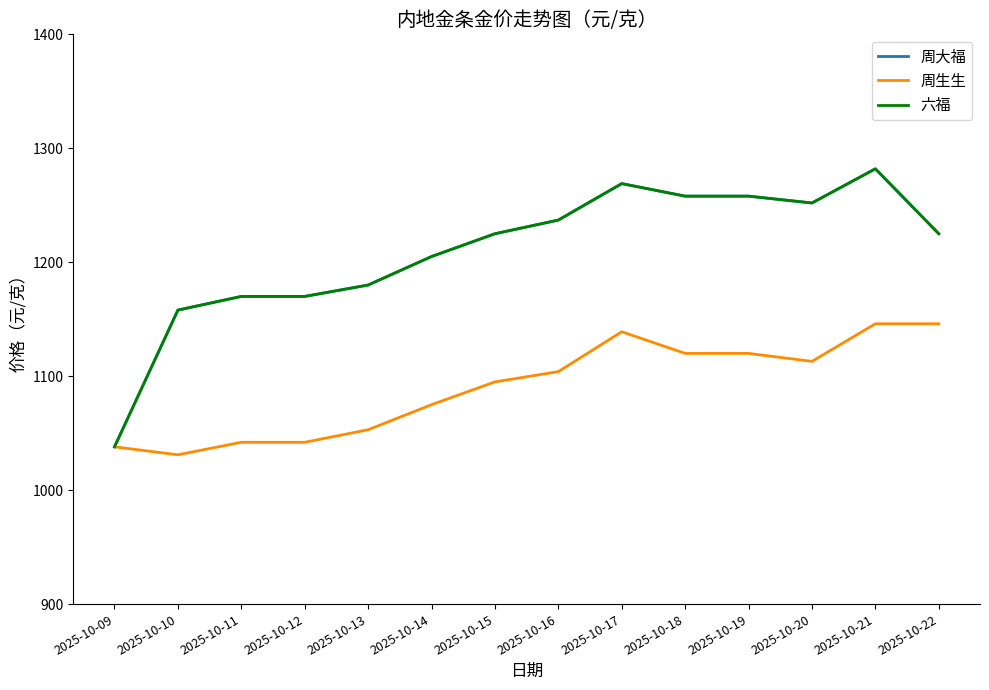

Reading right to left, extract all data points from this chart.

周大福: 1225	1282	1252	1258	1258	1269	1237	1225	1205	1180	1170	1170	1158	1038
周生生: 1146	1146	1113	1120	1120	1139	1104	1095	1075	1053	1042	1042	1031	1038
六福: 1225	1282	1252	1258	1258	1269	1237	1225	1205	1180	1170	1170	1158	1038